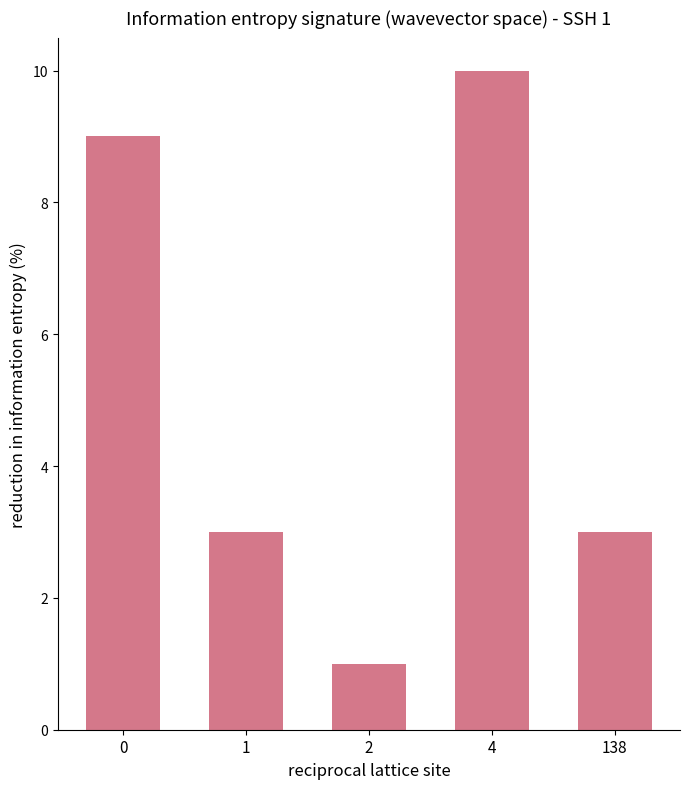

Which category has the highest value across all series?

4